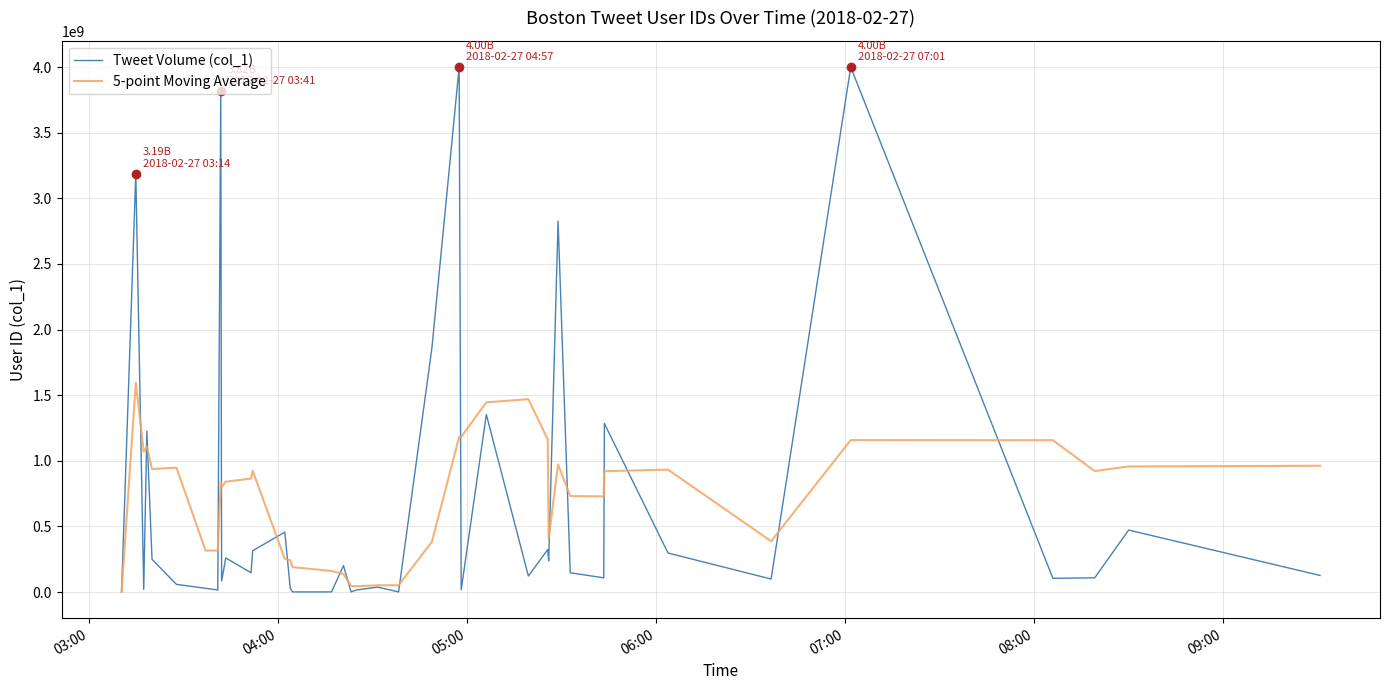

Which series has the largest range (max minus min)?

Tweet Volume (col_1)